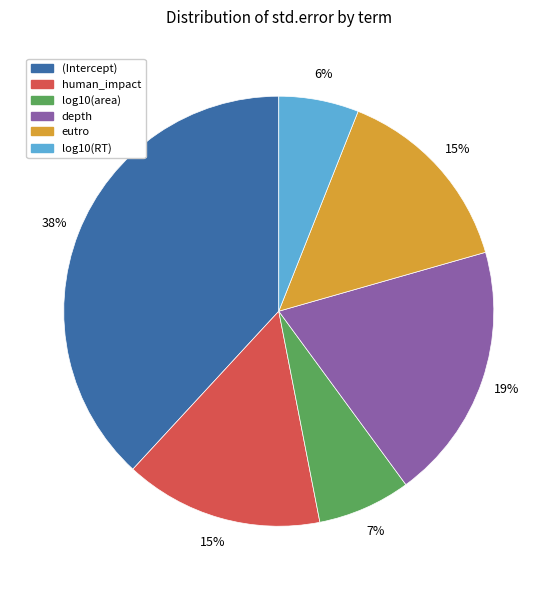

Is human_impact the majority of the pie?

No